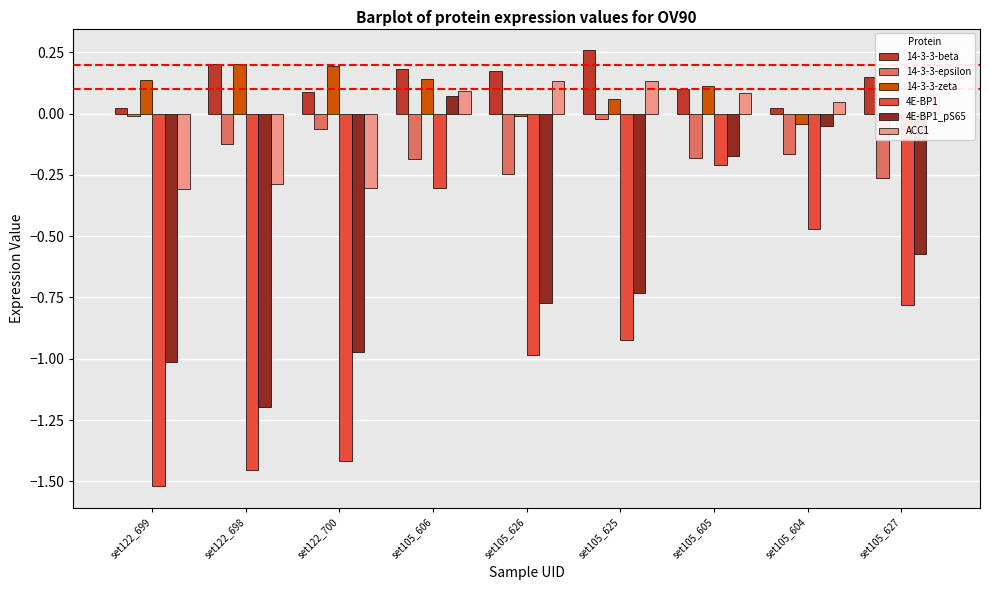

Which series has the widest spread of values?

4E-BP1